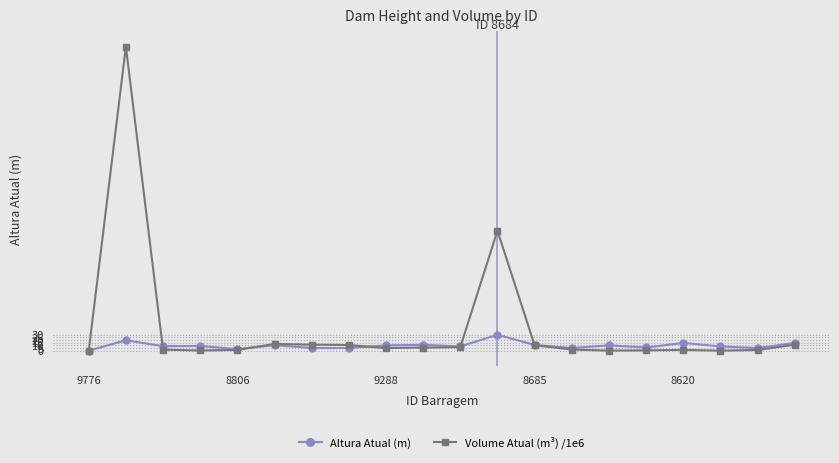

Does the chart have visible grid lines?

Yes